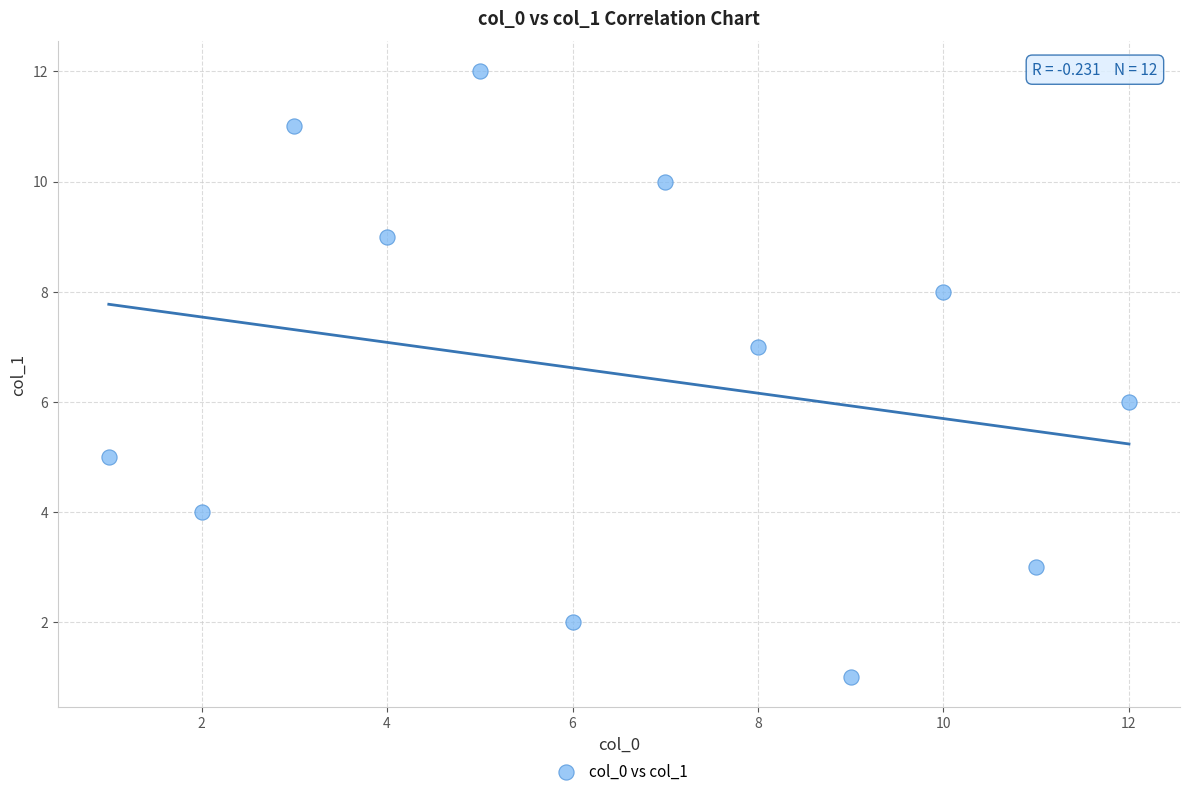

What is the range of Y values (max minus min)?

11